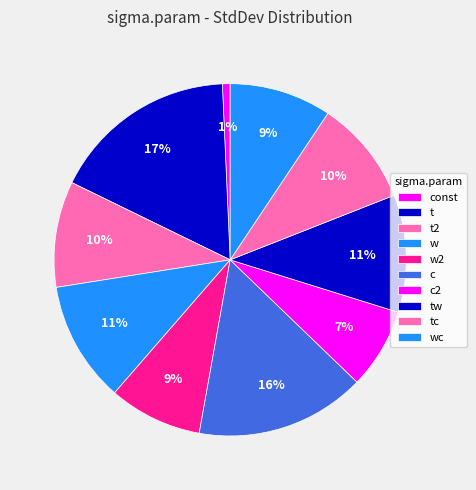

Is it true that c is 16% of the pie?

True